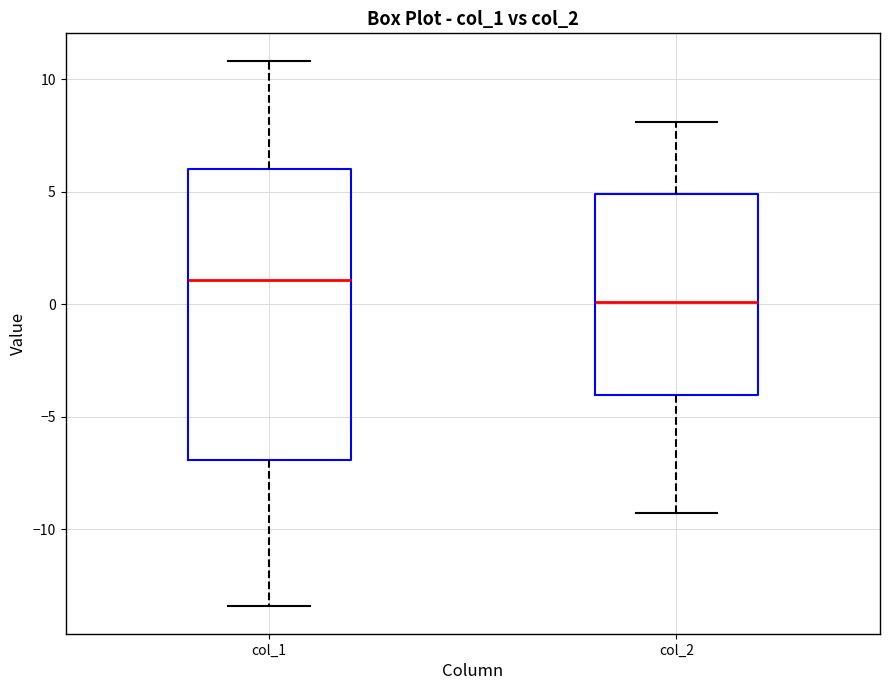

Which box's median line is the lowest?

col_2